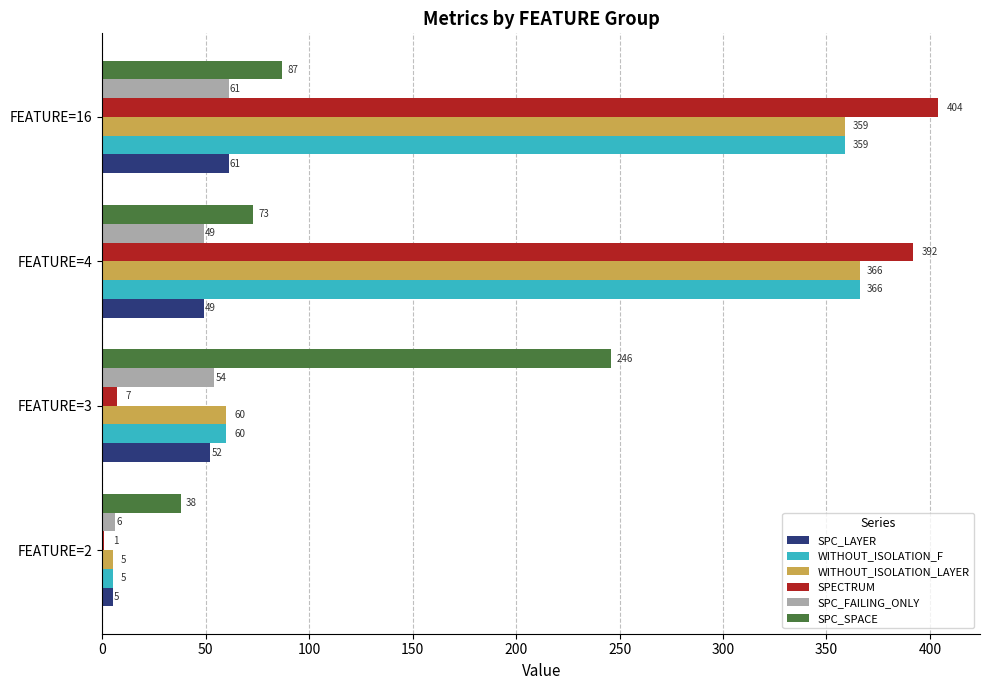

At which category is the sum across all series the highest?

FEATURE=16